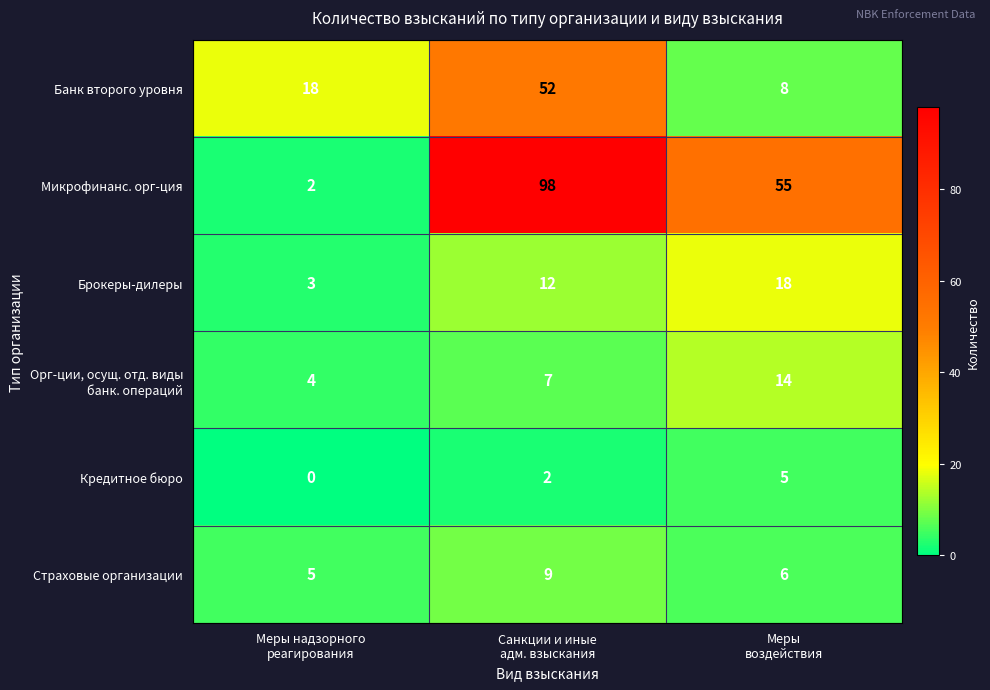

What is the sum of all Микрофинанс. орг-ция values?

155